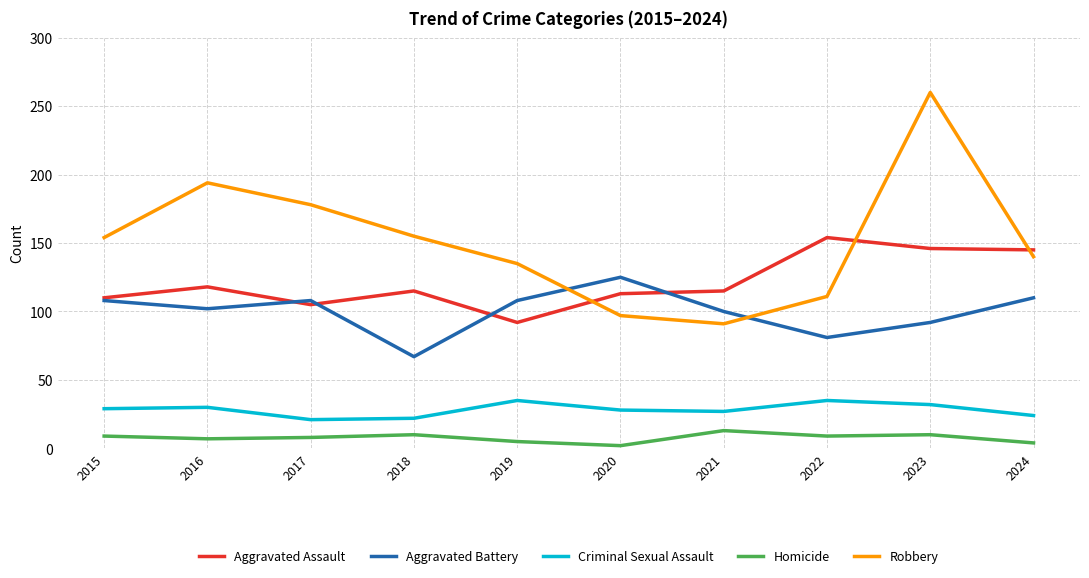

Is this an area chart (filled region under the line)?

No